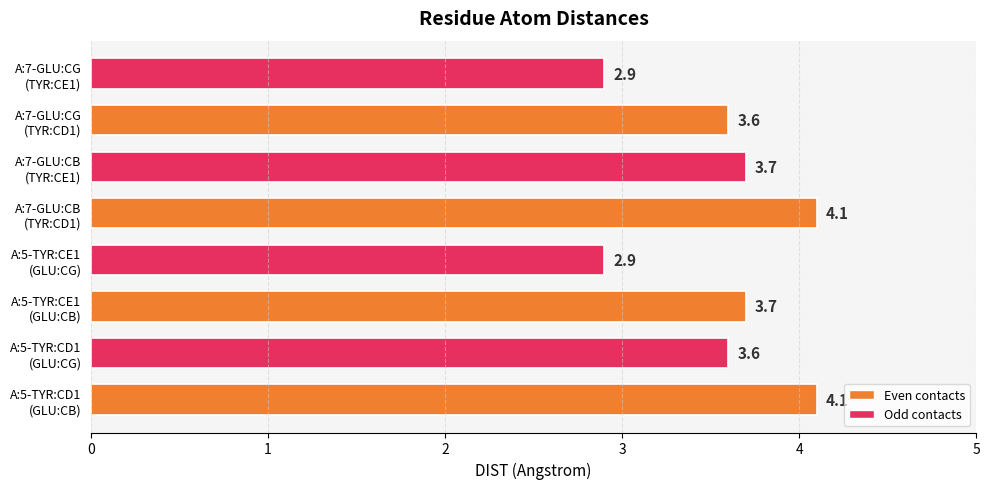

Reading bottom to top, transcribe all the data shown in this chart.

4.1	3.6	3.7	2.9	4.1	3.7	3.6	2.9